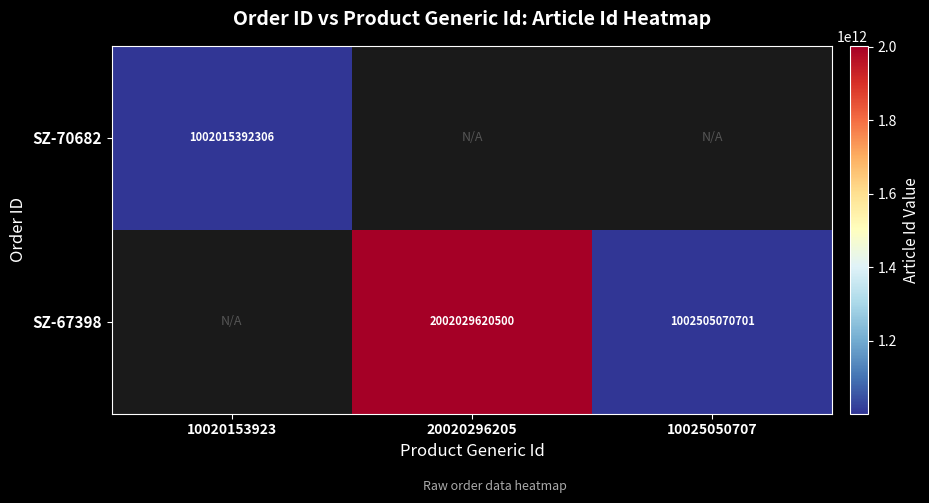

The SZ-67398 series shows 1002505070701 at 10025050707. True or false?

True